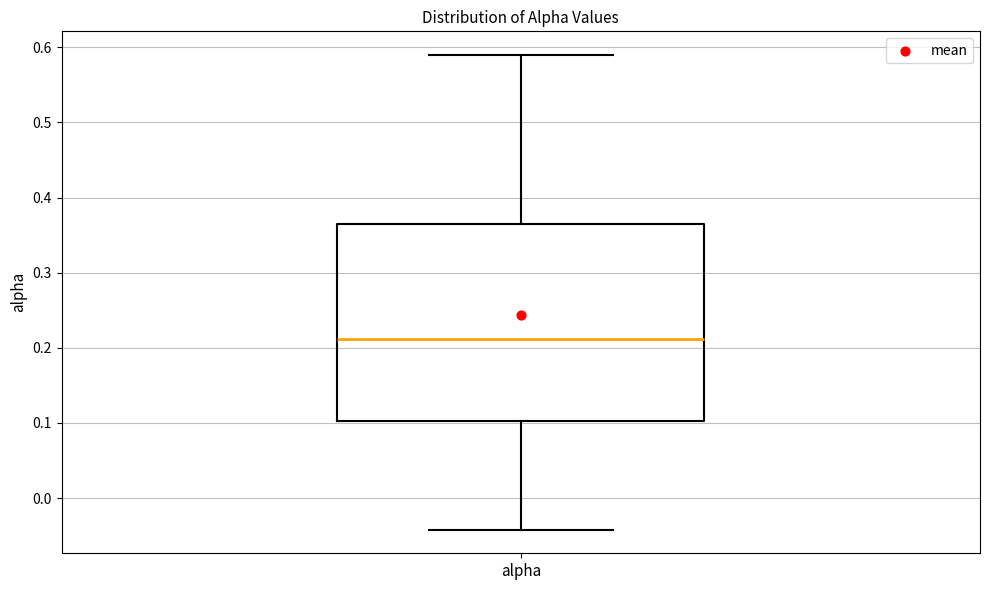

Transcribe this box plot: give where the median line is, the range the box spans, and where the two whiskers end, as read against the y-axis. The values are not printed on the chart, so give them approximately, as read against the axis.

median 0.21, box 0.10 to 0.36, whiskers -0.04 to 0.59